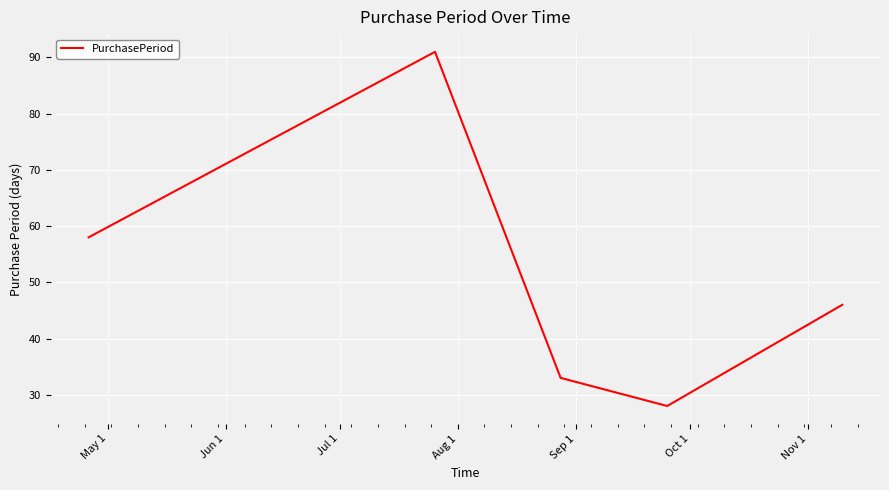

What is the sum of all values?

256